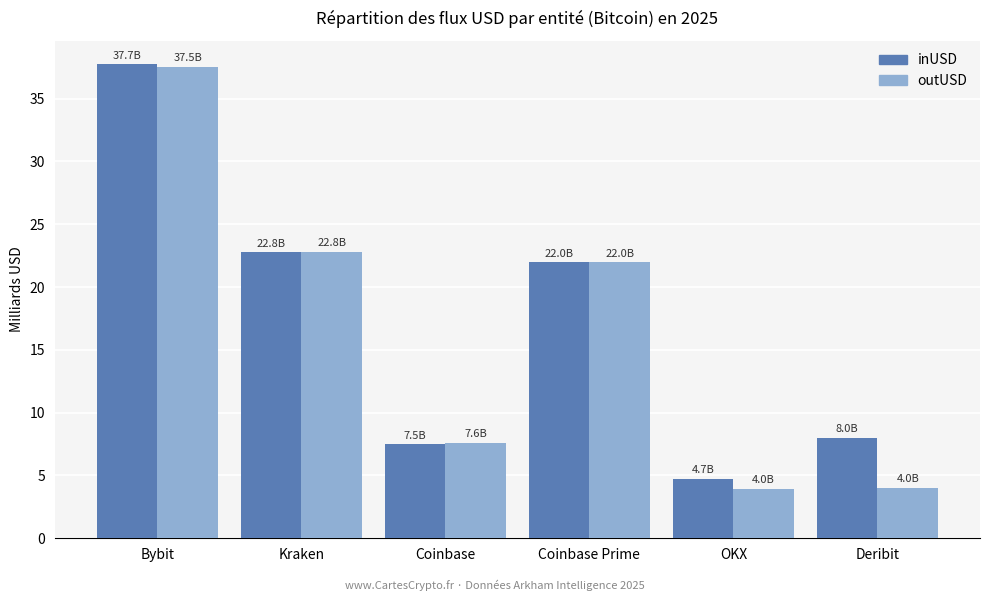

Reading left to right, transcribe all the data shown in this chart.

inUSD: Bybit=37.7	Kraken=22.8	Coinbase=7.5	Coinbase Prime=22.0	OKX=4.7	Deribit=8.0
outUSD: Bybit=37.5	Kraken=22.8	Coinbase=7.6	Coinbase Prime=22.0	OKX=4.0	Deribit=4.0